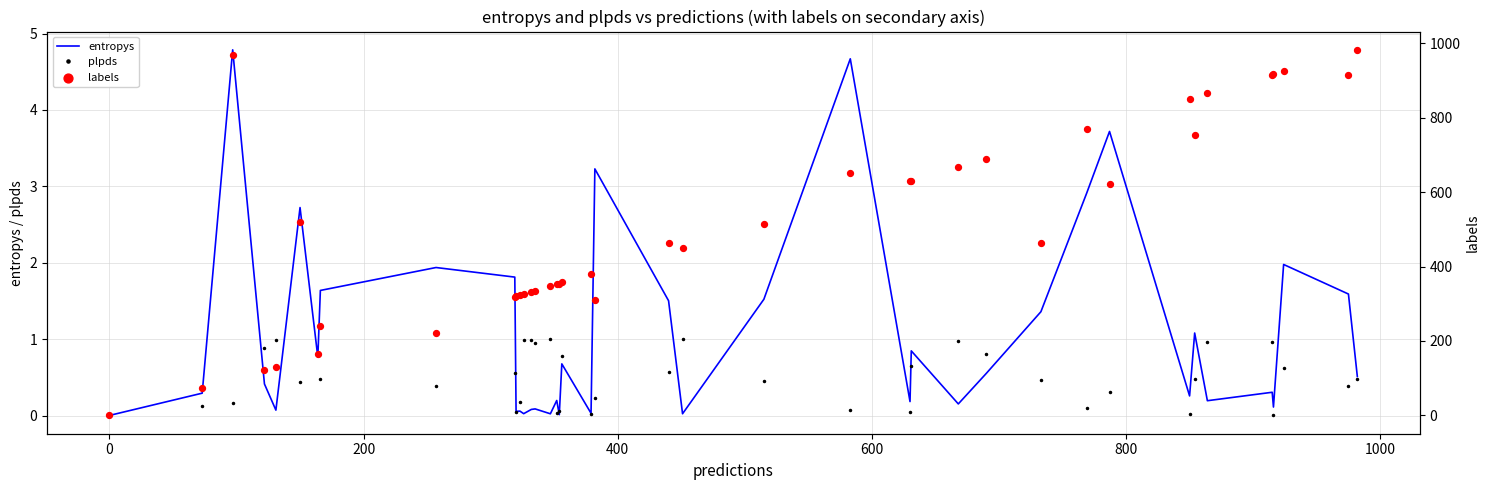

Which series has the largest total across all categories?

labels